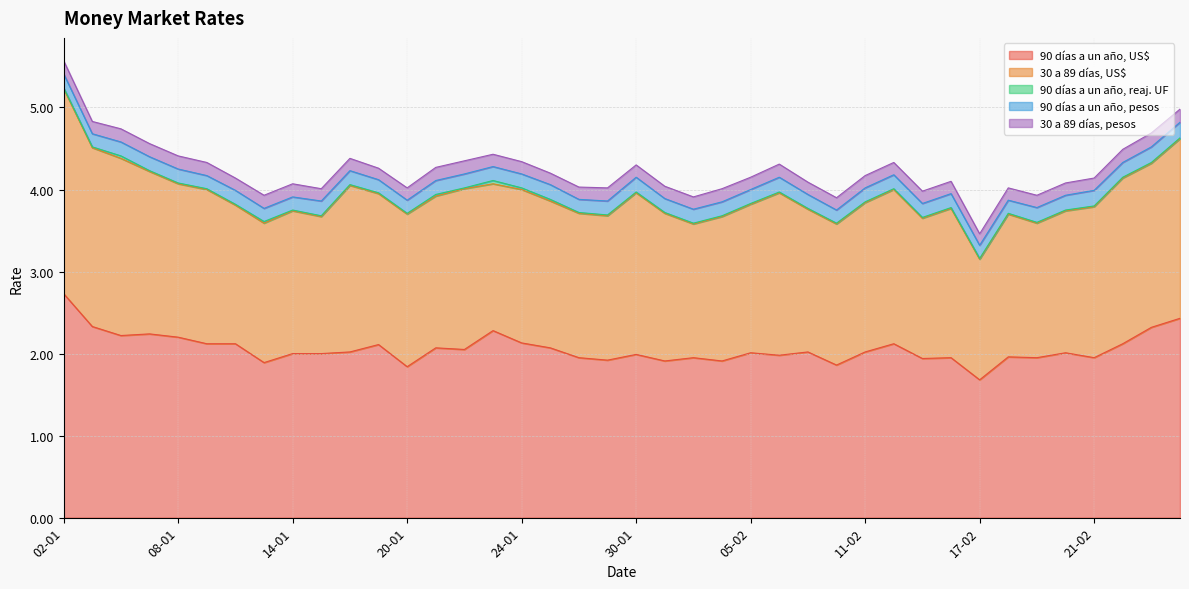

What is the label of the 11th point from the left?

16-01